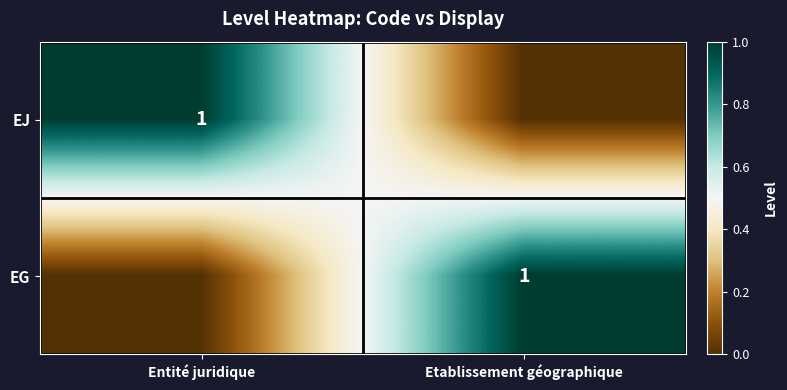

The value of EG at Etablissement géographique is 1. True or false?

True